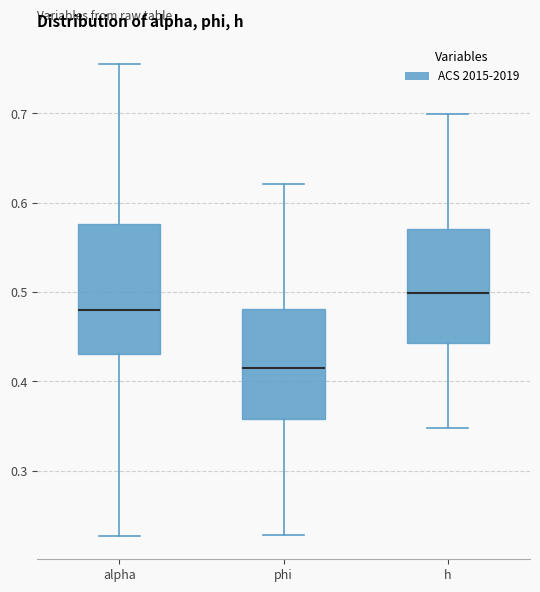

Where is the lower edge of the box for h on the y-axis? The values are not printed on the chart, so give them approximately, as read against the axis.

0.44